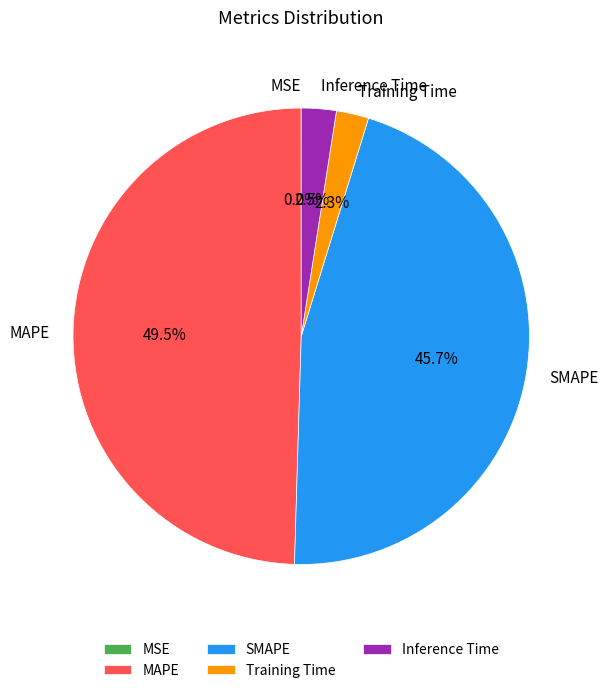

Is it true that MAPE is 43% of the pie?

False